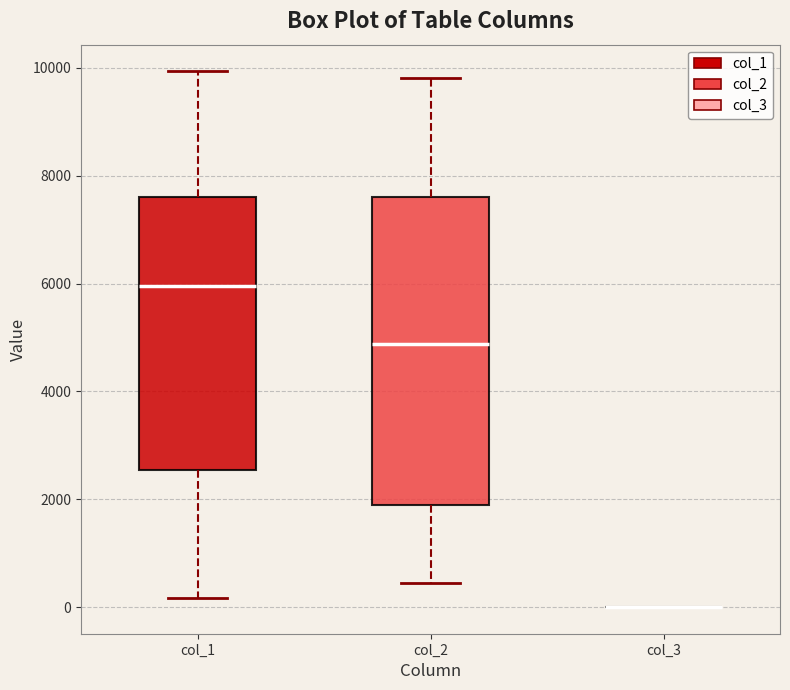

Reading left to right, read every box against the y-axis: the position of its median line, the range the box covers, and the ends of its whiskers. The values are not printed on the chart, so give them approximately, as read against the axis.

col_1: median 6000, box 2600 to 7600, whiskers 200 to 10000
col_2: median 4800, box 1800 to 7600, whiskers 400 to 9800
col_3: box collapsed to a line at 0, whiskers 0 to 0